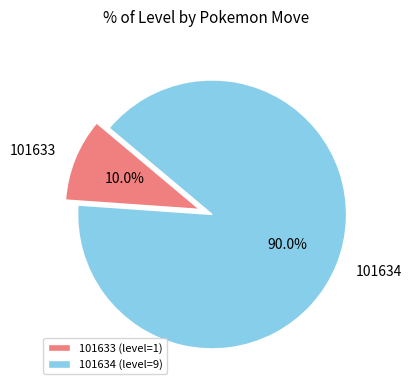

True or false: 101634 accounts for 90% of the total.

True